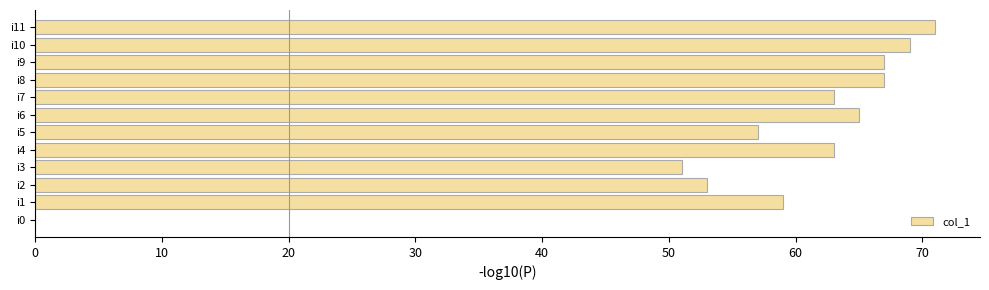

Reading top to bottom, list all the values displayed in this chart.

i11=71	i10=69	i9=67	i8=67	i7=63	i6=65	i5=57	i4=63	i3=51	i2=53	i1=59	i0=0